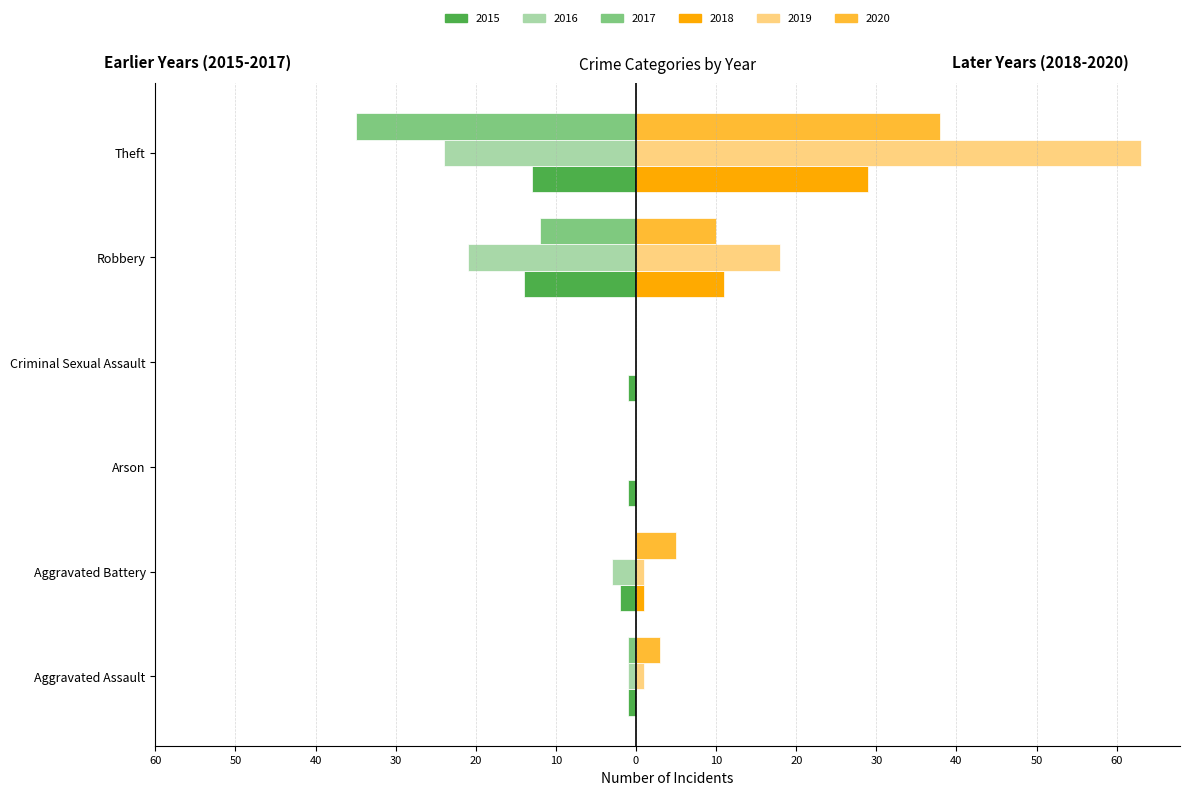

Reading left to right, what are all the values shown in this chart?

2015: -1	-2	-1	-1	-14	-13
2016: -1	-3	0	0	-21	-24
2017: -1	0	0	0	-12	-35
2018: 0	1	0	0	11	29
2019: 1	1	0	0	18	63
2020: 3	5	0	0	10	38